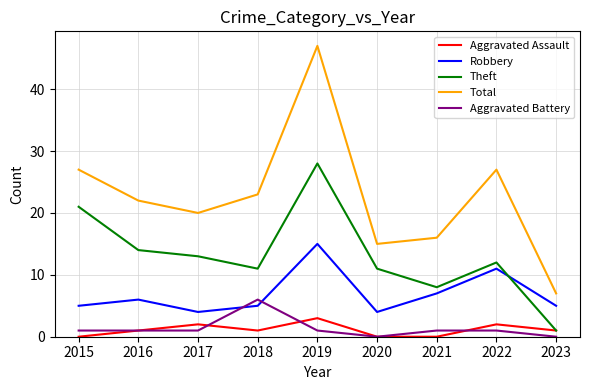

Which series has the largest total across all categories?

Total